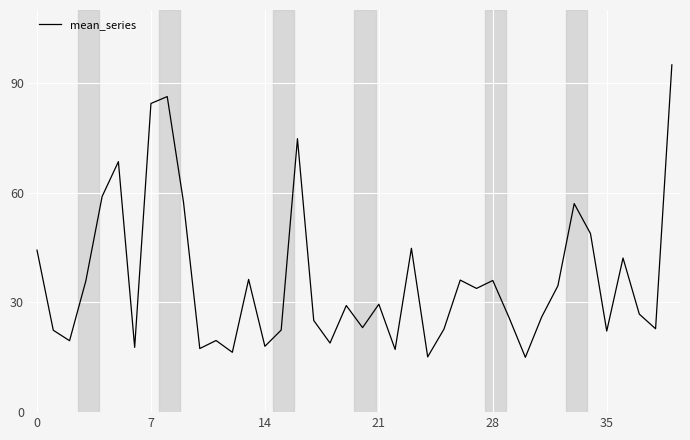

What is the difference between the maximum and minimum values?

80.0